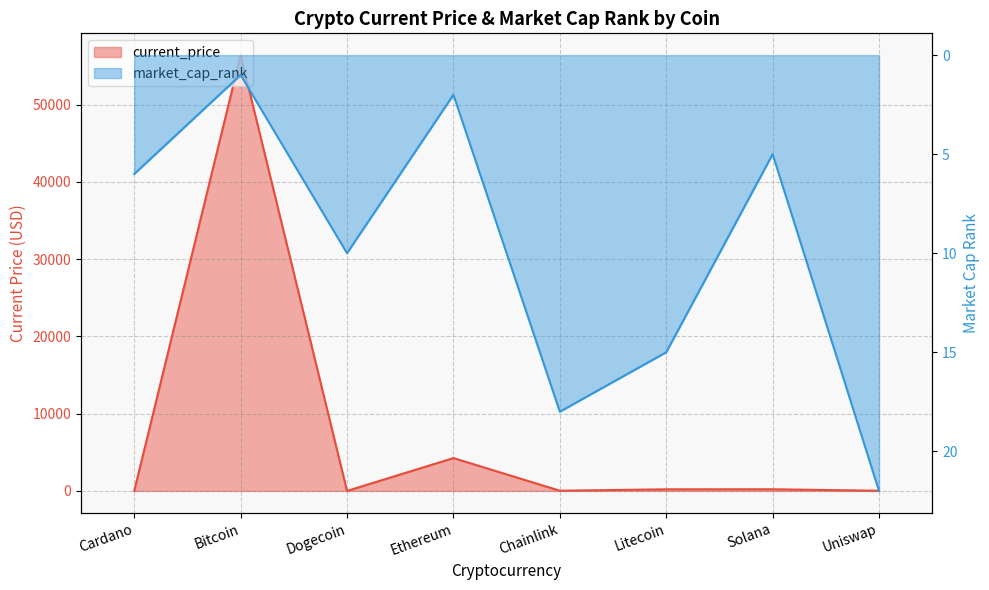

Count the number of categories in the chart.

8